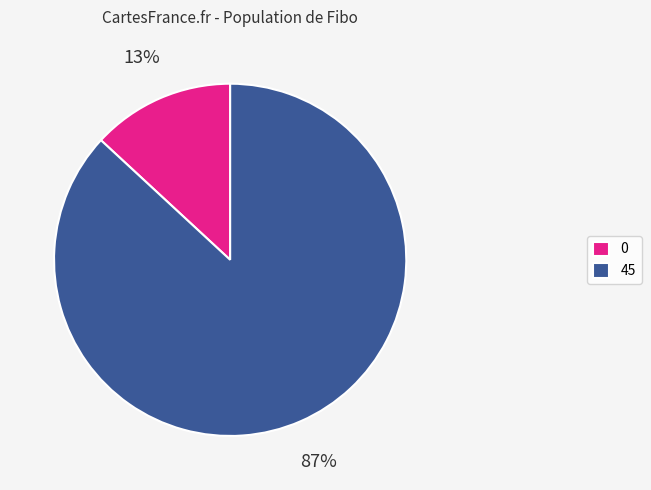

Which slice is the largest?

45